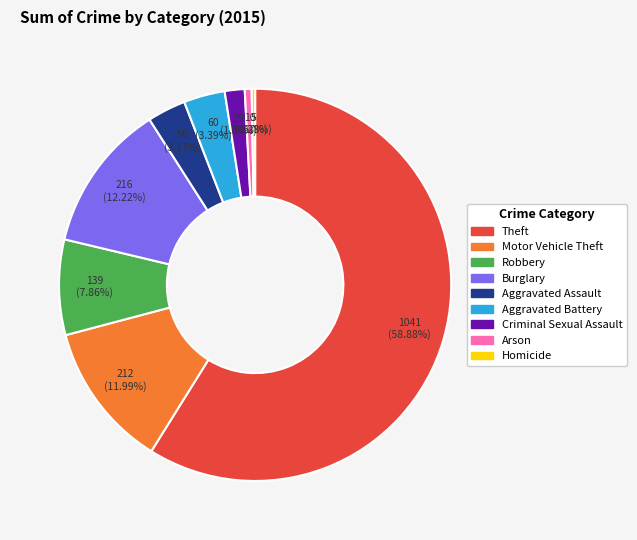

What is the ratio of the value at Homicide to the value at Arson?

0.5